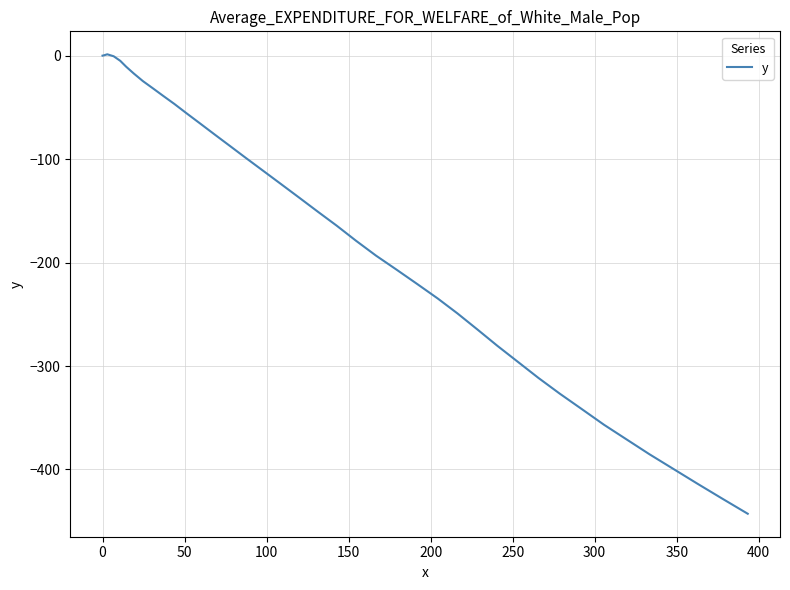

What is the difference between the maximum and minimum values?

444.1